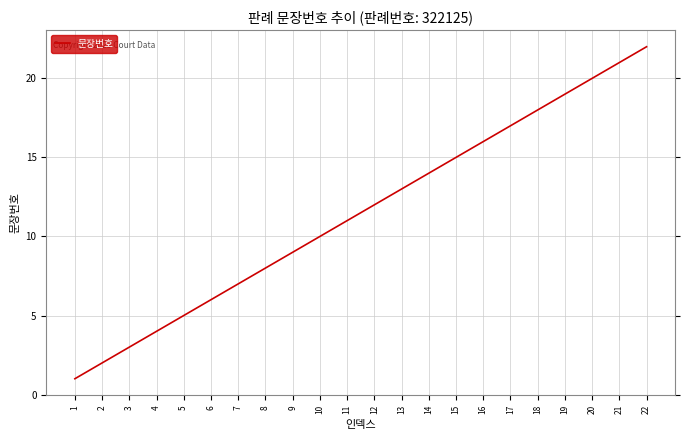

Rank the categories by value from highest to lowest.

22, 21, 20, 19, 18, 17, 16, 15, 14, 13, 12, 11, 10, 9, 8, 7, 6, 5, 4, 3, 2, 1